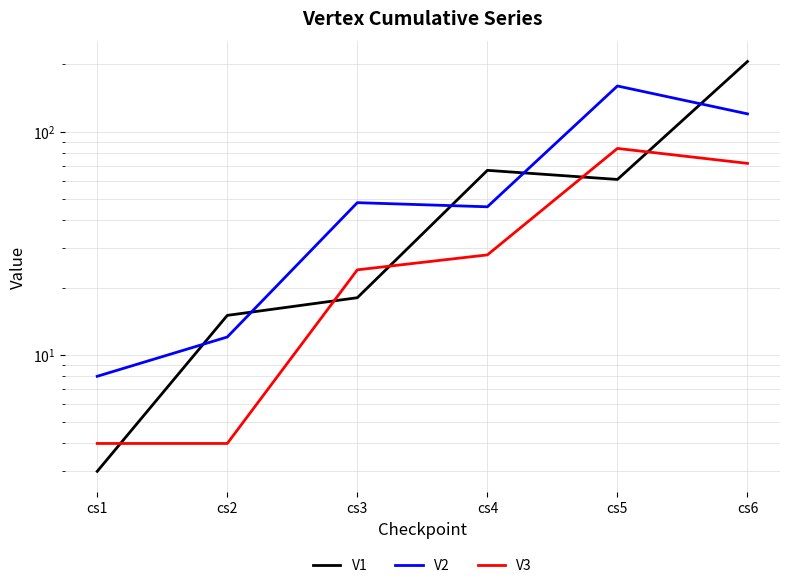

Reading left to right, extract all data points from this chart.

V1: cs1=3	cs2=15	cs3=18	cs4=67	cs5=61	cs6=206
V2: cs1=8	cs2=12	cs3=48	cs4=46	cs5=160	cs6=120
V3: cs1=4	cs2=4	cs3=24	cs4=28	cs5=84	cs6=72